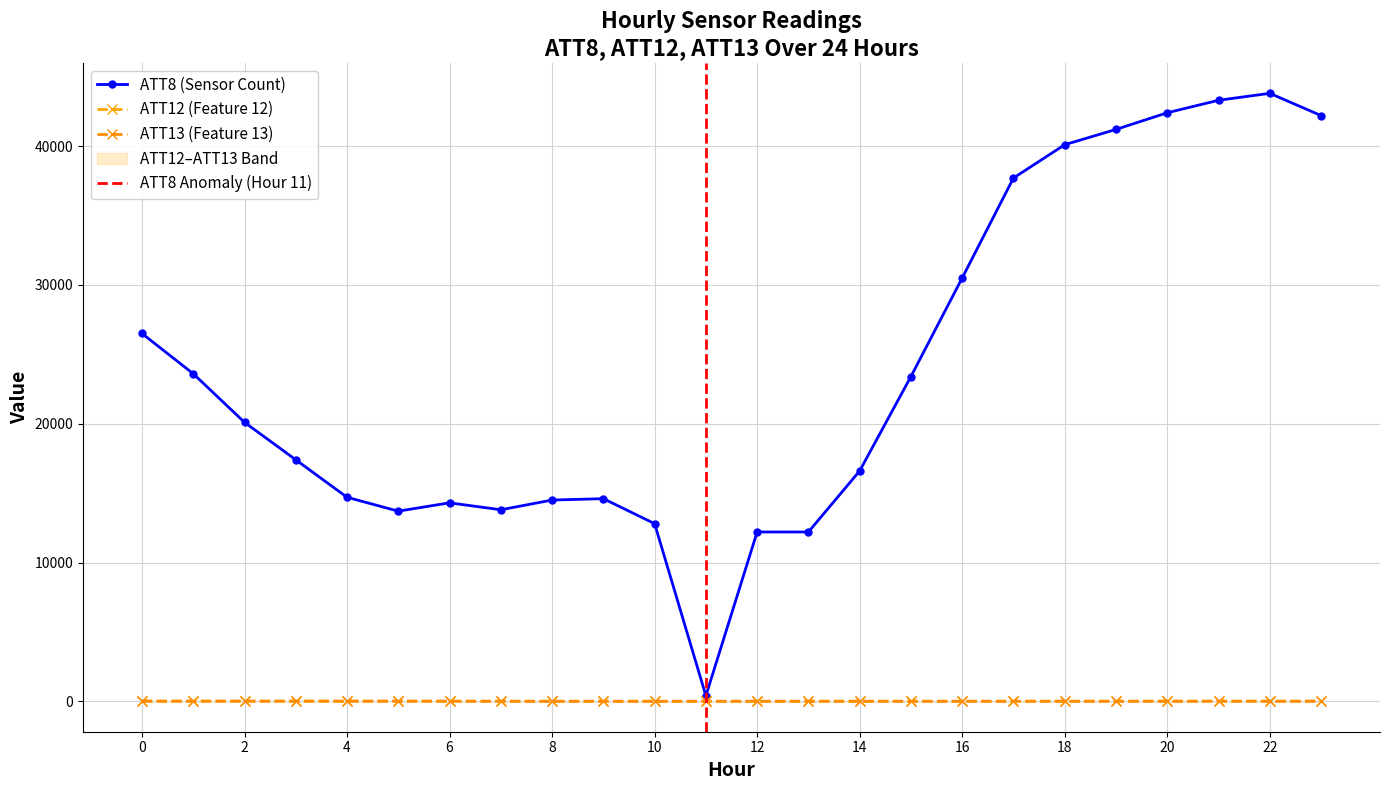

At which category does ATT8 reach its first local valley?

5